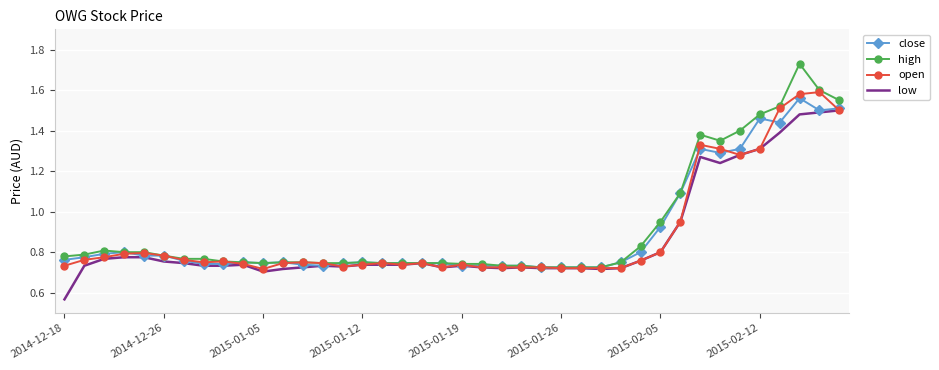

Which series has the largest range (max minus min)?

high